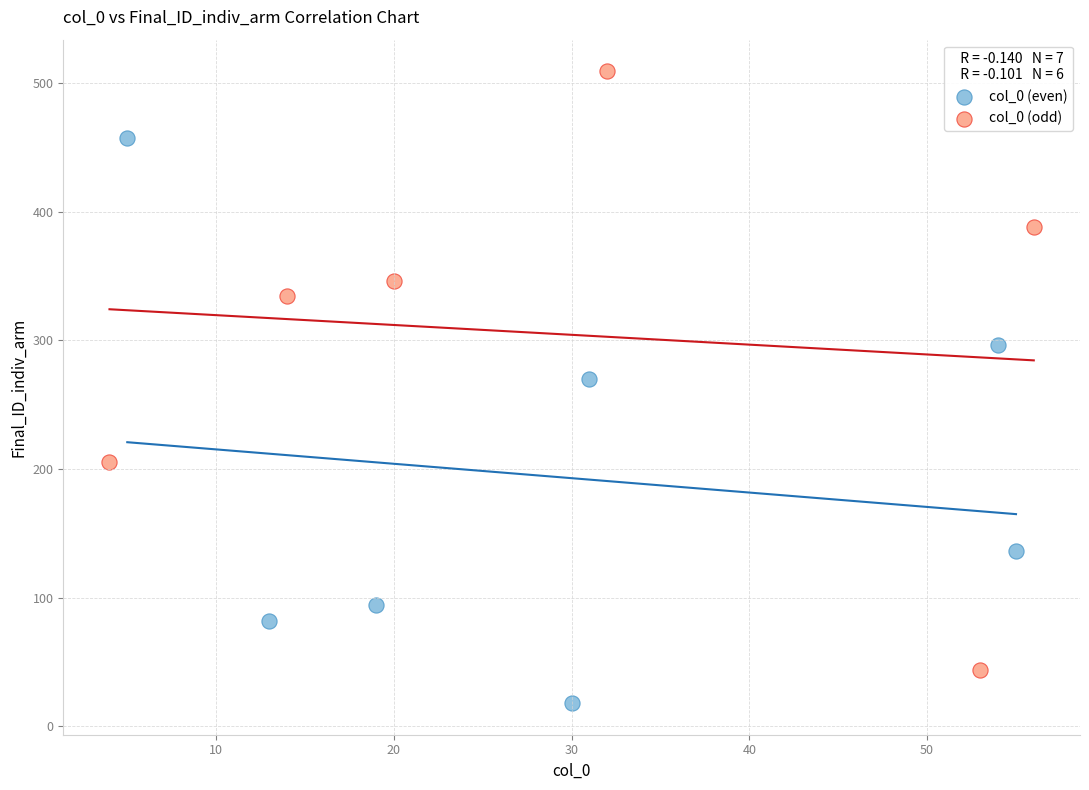

Which series has the largest Y range (max minus min)?

col_0 (odd)